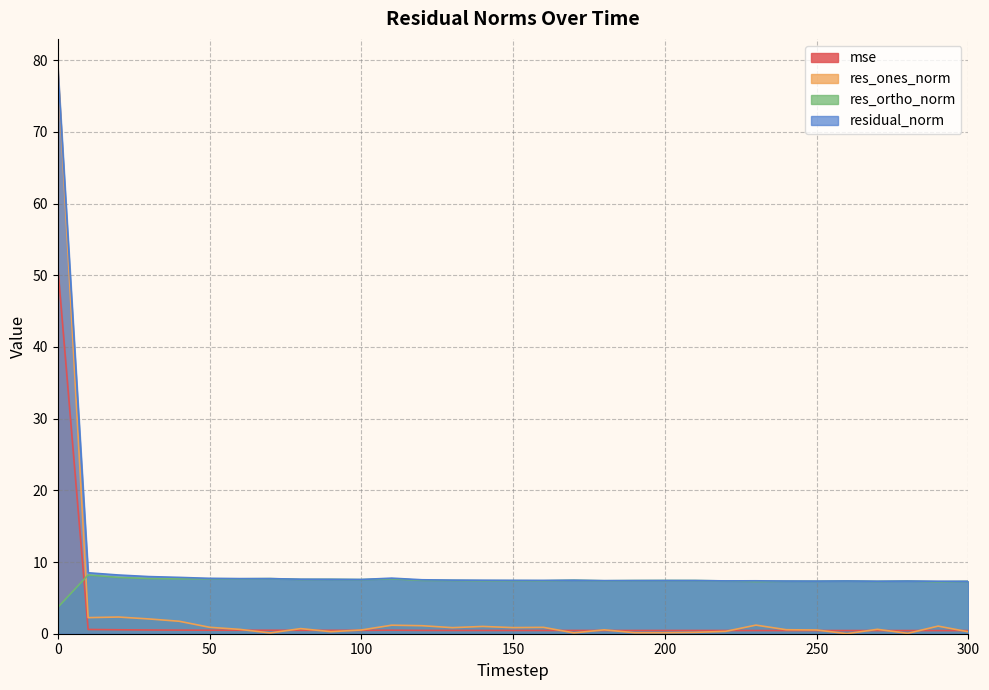

Reading left to right, list all the values displayed in this chart.

mse: 0=51.2	10=0.6	20=0.5	30=0.5	40=0.5	50=0.5	60=0.5	70=0.5	80=0.5	90=0.5	100=0.5	110=0.5	120=0.5	130=0.5	140=0.5	150=0.5	160=0.5	170=0.5	180=0.4	190=0.5	200=0.5	210=0.5	220=0.4	230=0.4	240=0.4	250=0.4	260=0.4	270=0.4	280=0.4	290=0.4	300=0.4
res_ones_norm: 0=78.9	10=2.2	20=2.3	30=2.1	40=1.7	50=0.9	60=0.6	70=0.1	80=0.7	90=0.3	100=0.5	110=1.2	120=1.1	130=0.8	140=1.0	150=0.9	160=0.9	170=0.1	180=0.5	190=0.1	200=0.1	210=0.2	220=0.3	230=1.2	240=0.6	250=0.5	260=0.0	270=0.6	280=0.1	290=1.1	300=0.3
res_ortho_norm: 0=3.7	10=8.2	20=7.9	30=7.7	40=7.7	50=7.7	60=7.7	70=7.7	80=7.6	90=7.6	100=7.5	110=7.7	120=7.4	130=7.4	140=7.4	150=7.4	160=7.4	170=7.5	180=7.4	190=7.4	200=7.4	210=7.4	220=7.4	230=7.3	240=7.3	250=7.3	260=7.4	270=7.3	280=7.3	290=7.2	300=7.3
residual_norm: 0=79.0	10=8.5	20=8.2	30=8.0	40=7.9	50=7.7	60=7.7	70=7.7	80=7.6	90=7.6	100=7.6	110=7.8	120=7.5	130=7.5	140=7.5	150=7.4	160=7.4	170=7.5	180=7.4	190=7.4	200=7.4	210=7.4	220=7.4	230=7.4	240=7.3	250=7.3	260=7.4	270=7.3	280=7.3	290=7.3	300=7.3